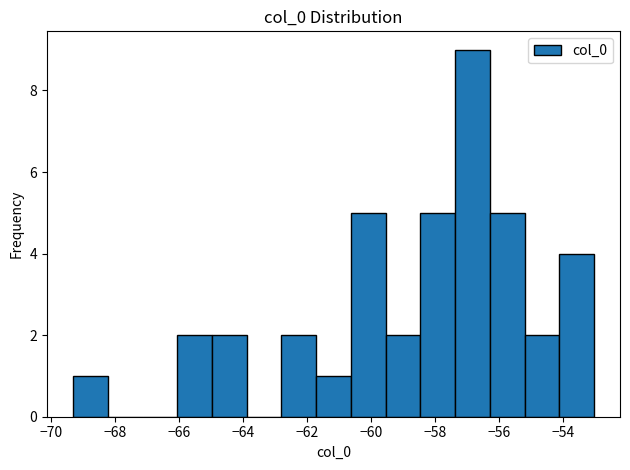

Reading left to right, list every bar in this chart as the range it spans on the x-axis followed by its height. Neither the bar edges nor the heights are printed on the chart, so give them approximately, as read against the axes.

-69.4 to -68.2: 1
-68.2 to -67.2: 0
-67.2 to -66.0: 0
-66.0 to -65.0: 2
-65.0 to -63.8: 2
-63.8 to -62.8: 0
-62.8 to -61.8: 2
-61.8 to -60.6: 1
-60.6 to -59.6: 5
-59.6 to -58.4: 2
-58.4 to -57.4: 5
-57.4 to -56.2: 9
-56.2 to -55.2: 5
-55.2 to -54.2: 2
-54.2 to -53.0: 4